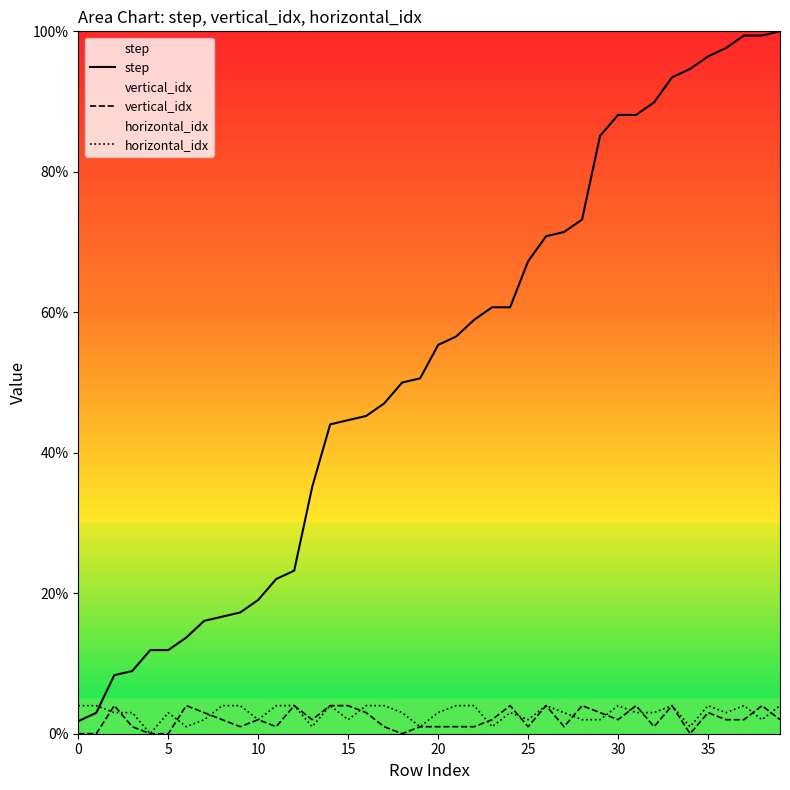

What is the average value of the step series?

52.4